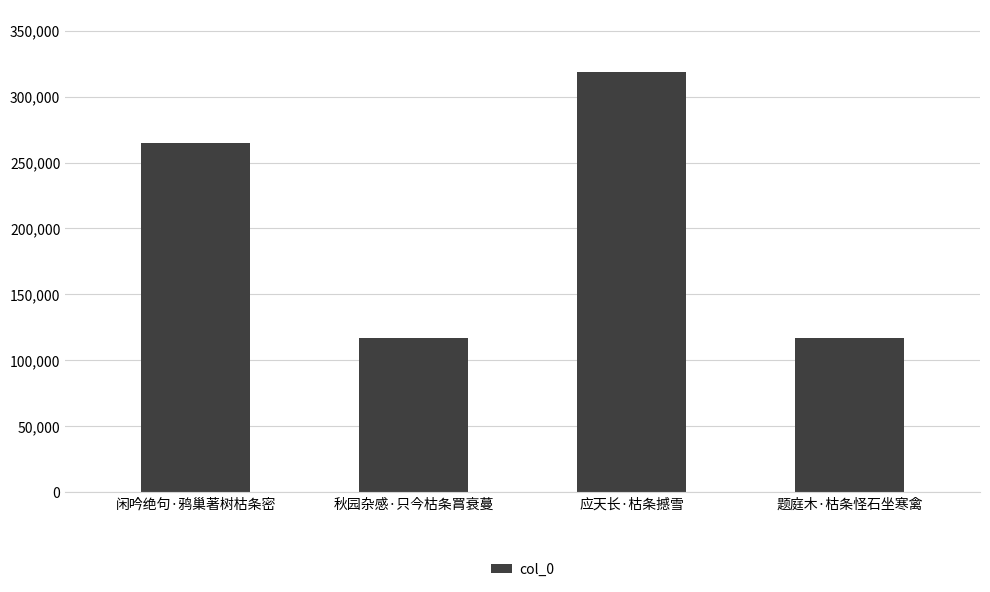

True or false: the data shows 264564 at 闲吟绝句·鸦巢著树枯条密.

True